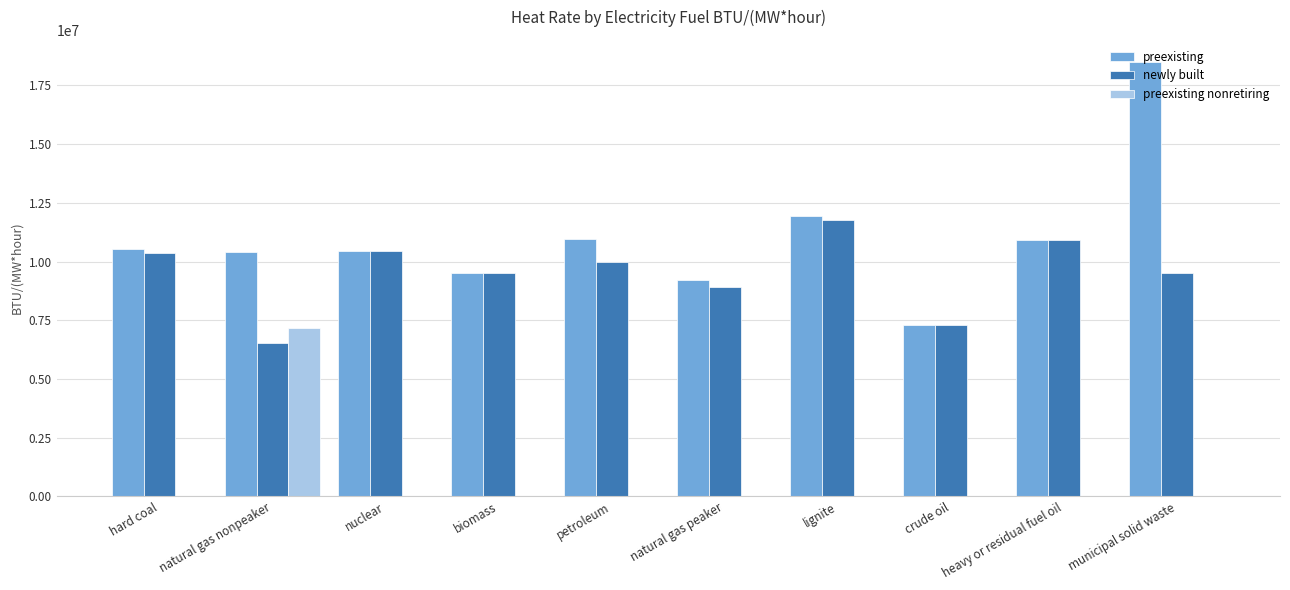

The newly built series shows 9510135 at biomass. True or false?

True